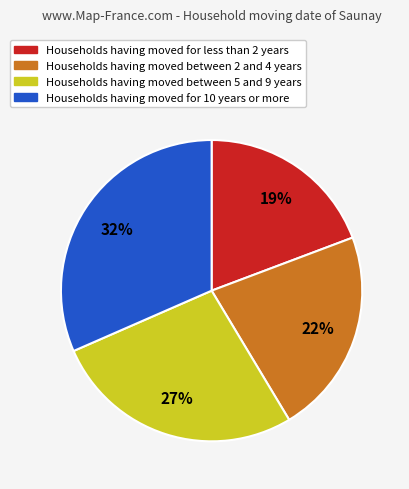

How many slices are in this pie chart?

4